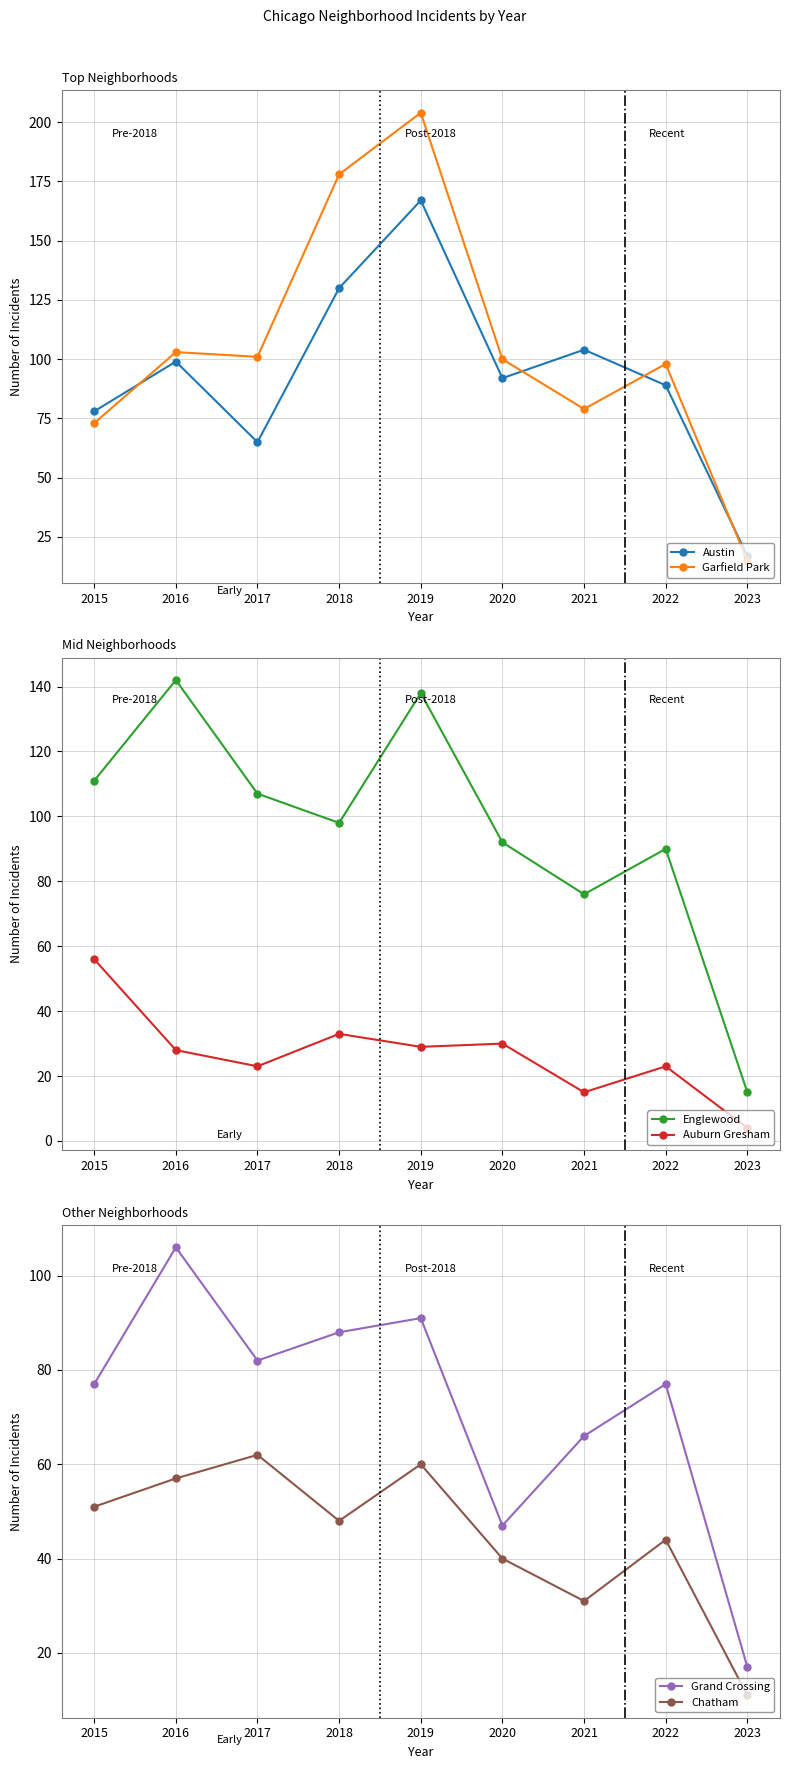

Where is Austin nearest to the value 92?

2020